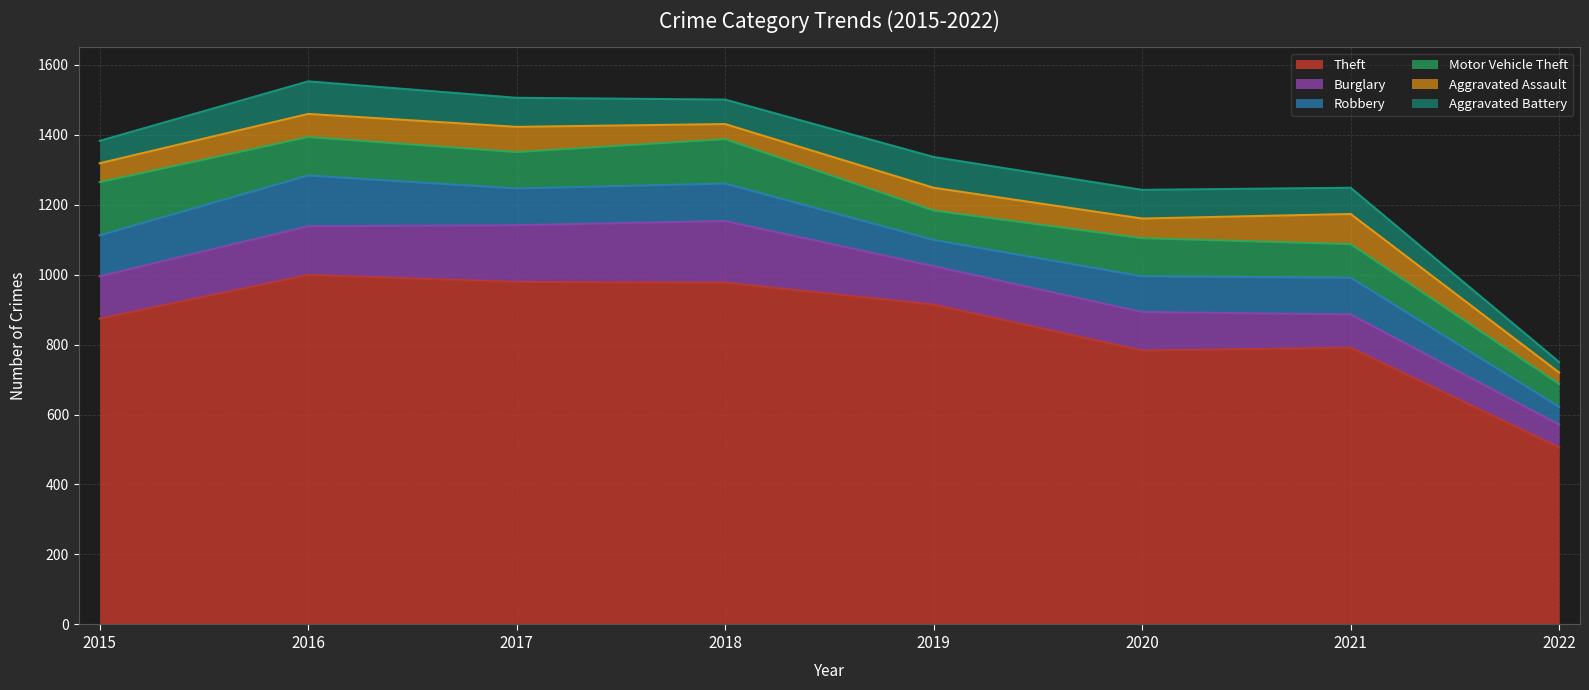

Between which two adjacent categories do Motor Vehicle Theft and Aggravated Battery first intersect?

2018 and 2019